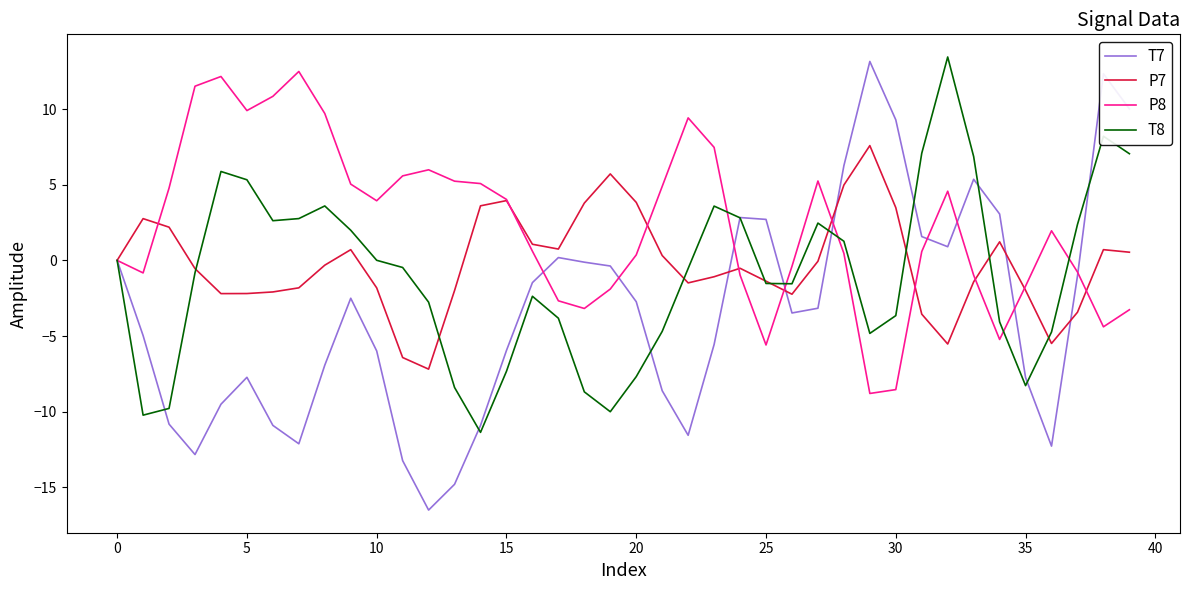

Which series ends up on top after the final intersection of T8 and P8?

T8